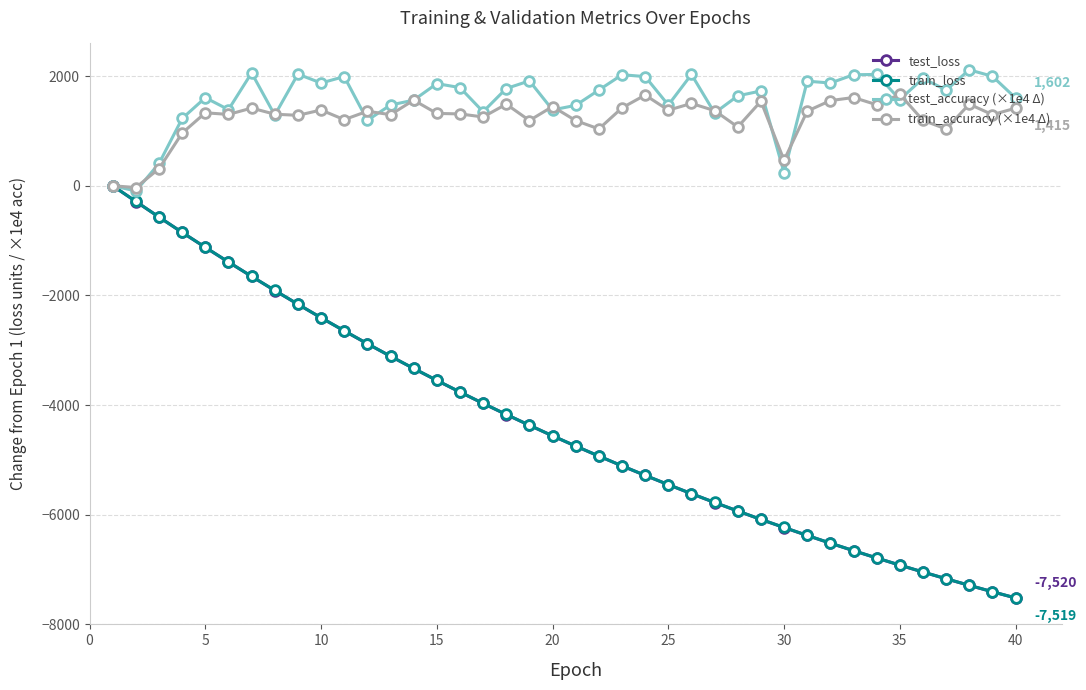

What is the minimum value shown in the chart?

-7519.8